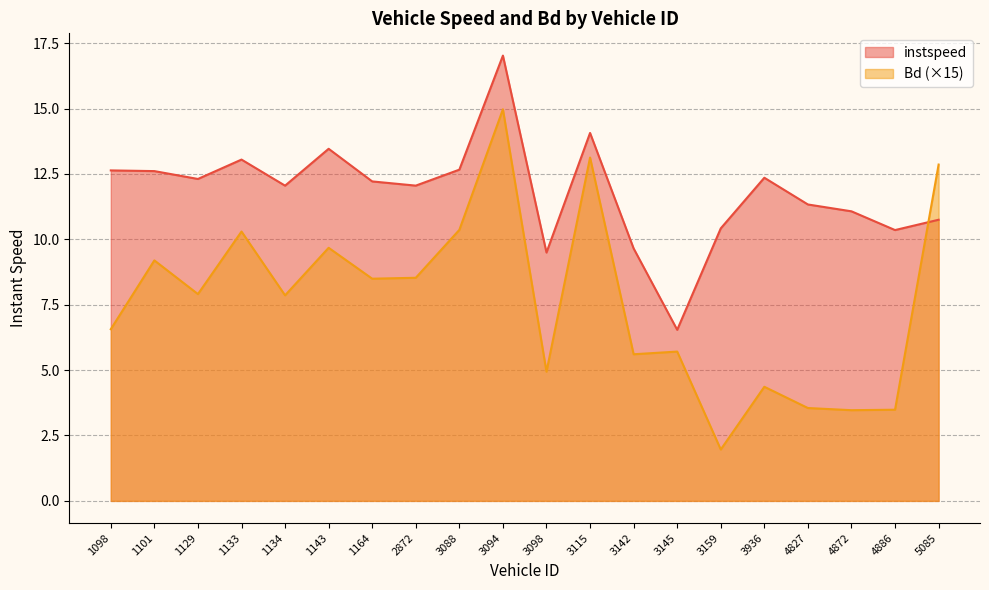

Reading left to right, extract all data points from this chart.

instspeed: 1098=12.6	1101=12.6	1129=12.3	1133=13.0	1134=12.1	1143=13.5	1164=12.2	2872=12.1	3088=12.7	3094=17.0	3098=9.5	3115=14.1	3142=9.7	3145=6.5	3159=10.4	3936=12.4	4827=11.3	4872=11.1	4886=10.4	5085=10.7
Bd: 1098=6.6	1101=9.2	1129=7.9	1133=10.3	1134=7.9	1143=9.7	1164=8.5	2872=8.5	3088=10.4	3094=15.0	3098=4.9	3115=13.1	3142=5.6	3145=5.7	3159=2.0	3936=4.4	4827=3.6	4872=3.5	4886=3.5	5085=12.9